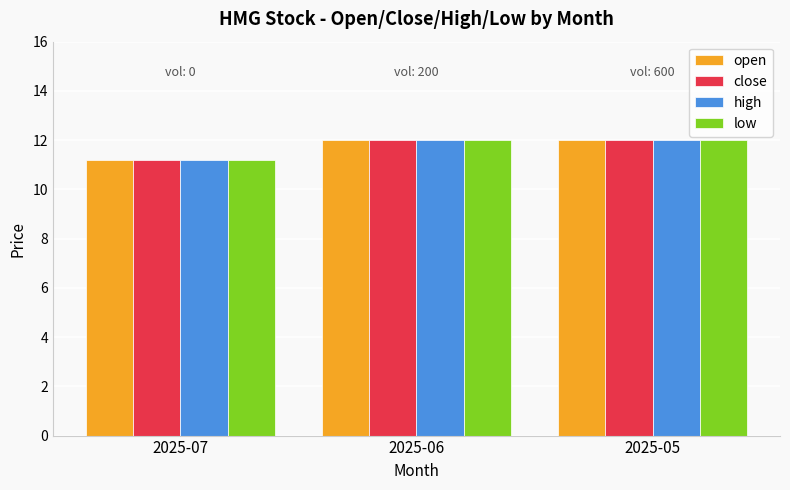

Count the number of data series in this chart.

4